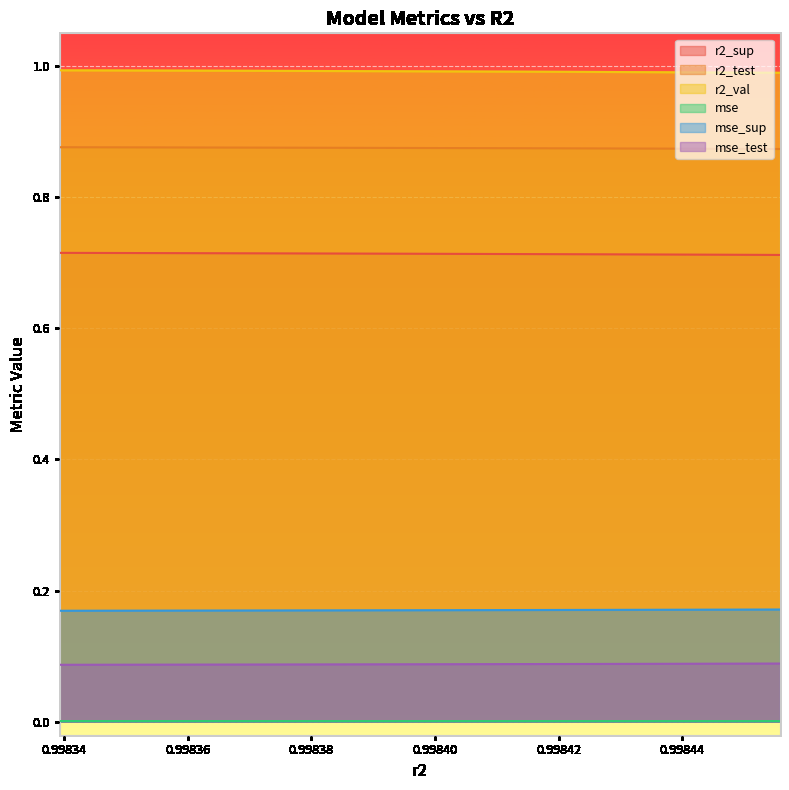

What is the value of the r2_sup point at the 4th from the left?

0.7